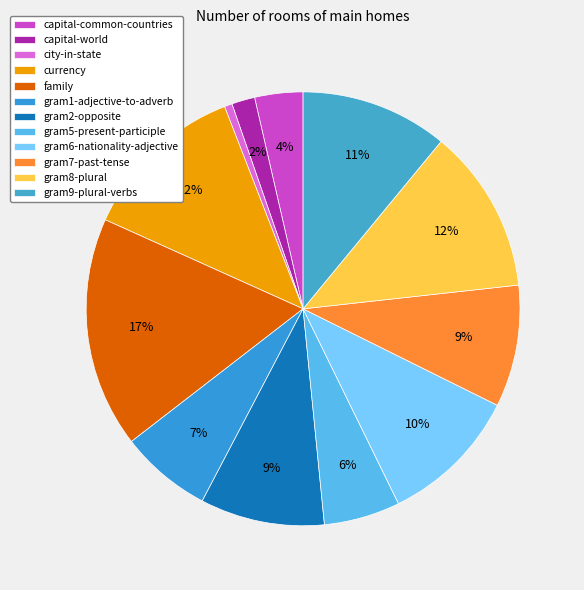

What percentage do currency and gram9-plural-verbs together represent?

23.3%